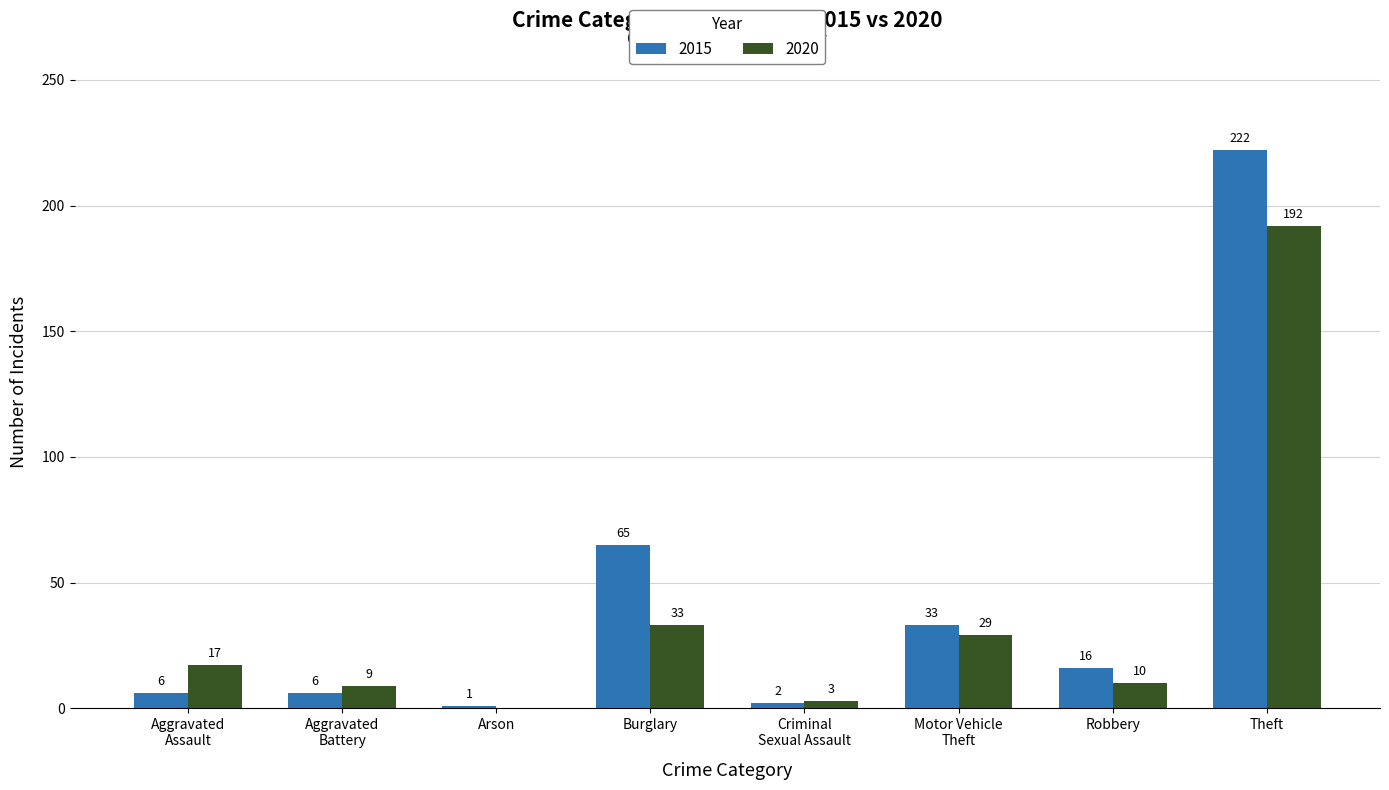

What is the sum of all 2020 values?

293